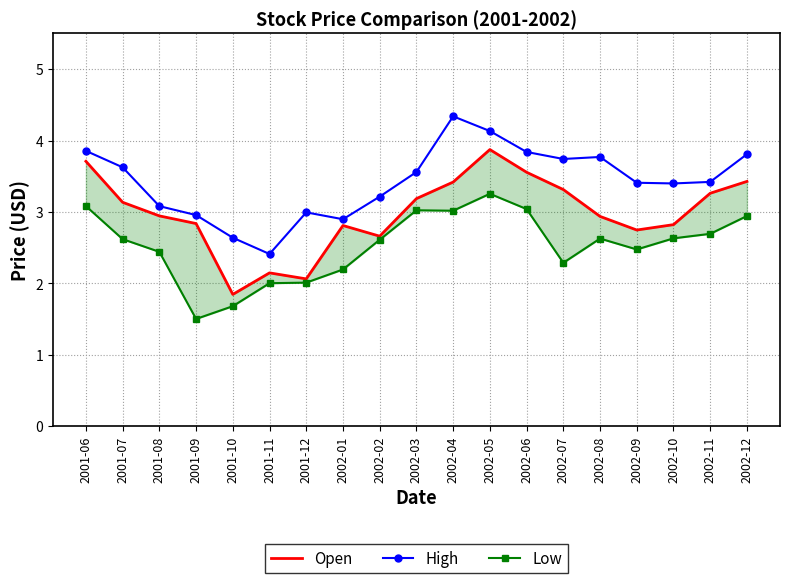

Is this an area chart (filled region under the line)?

No